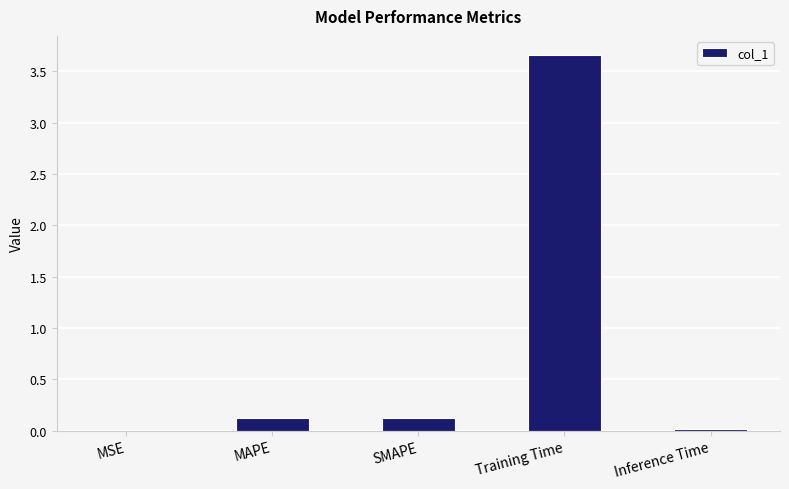

Are the bars horizontal?

No